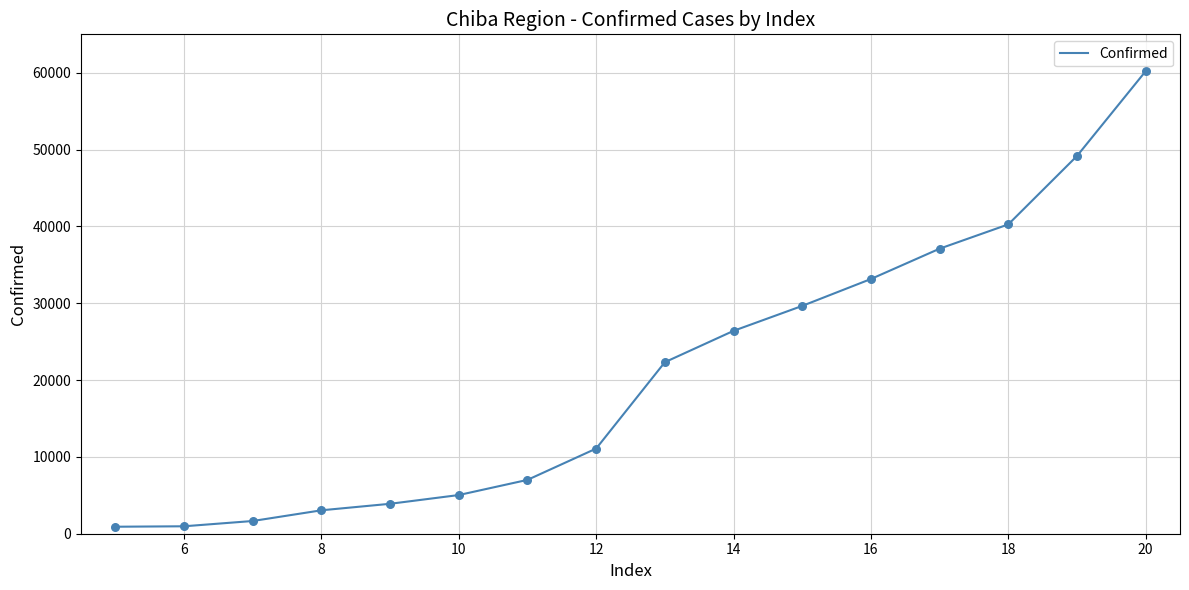

What is the difference between the maximum and minimum values?

59292